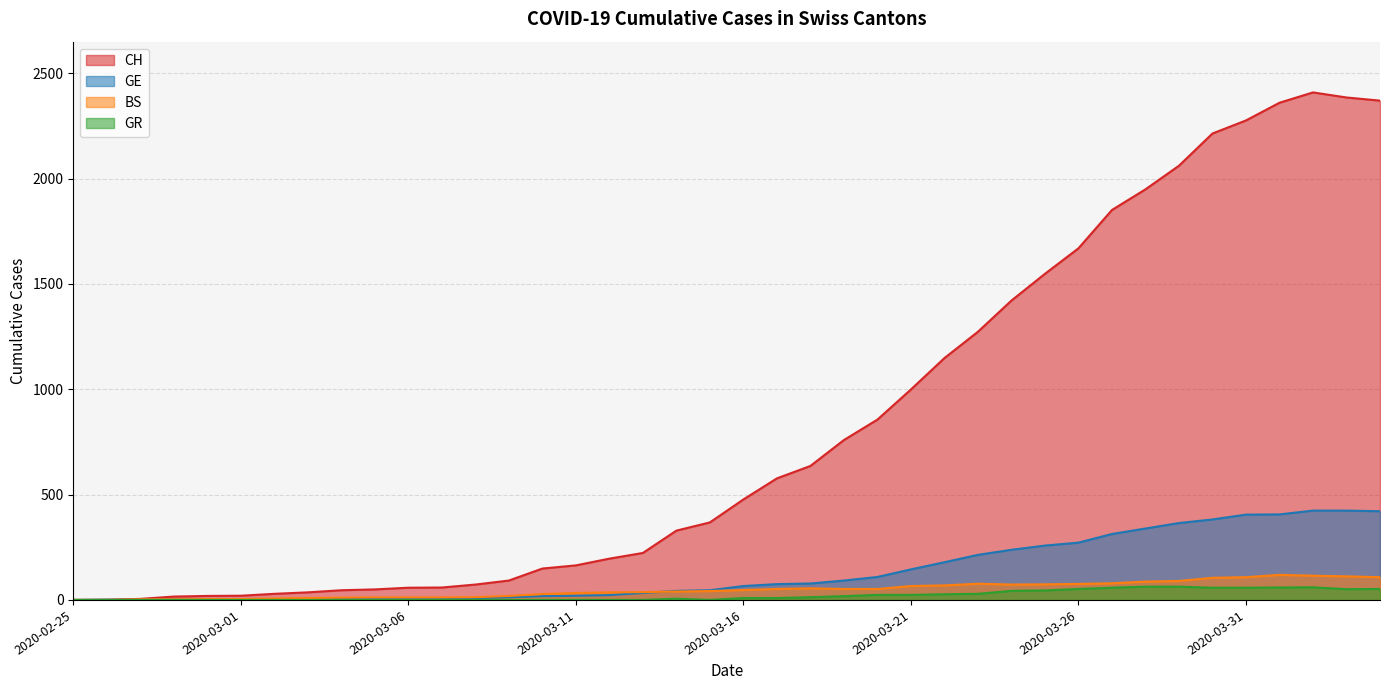

At 2020-03-23, list the series in order from smallest to largest.

GR, BS, GE, CH